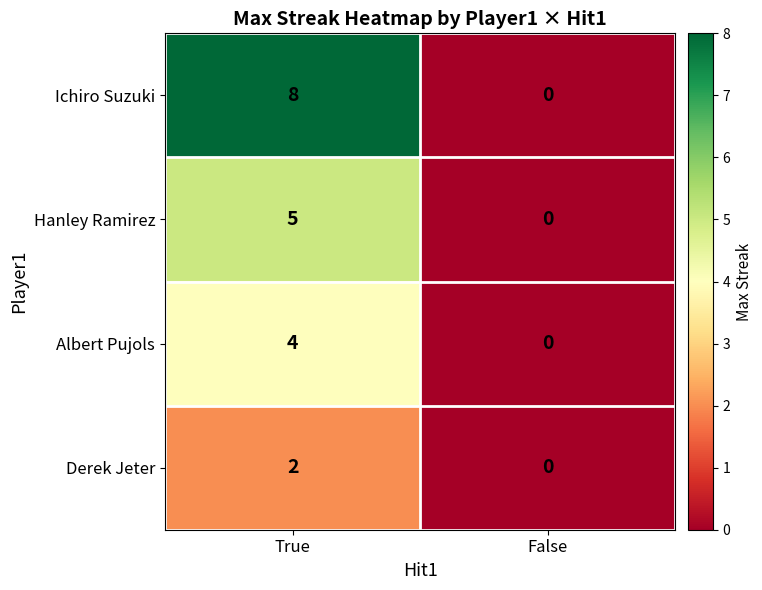

What is the difference between the Hanley Ramirez values at True and False?

5